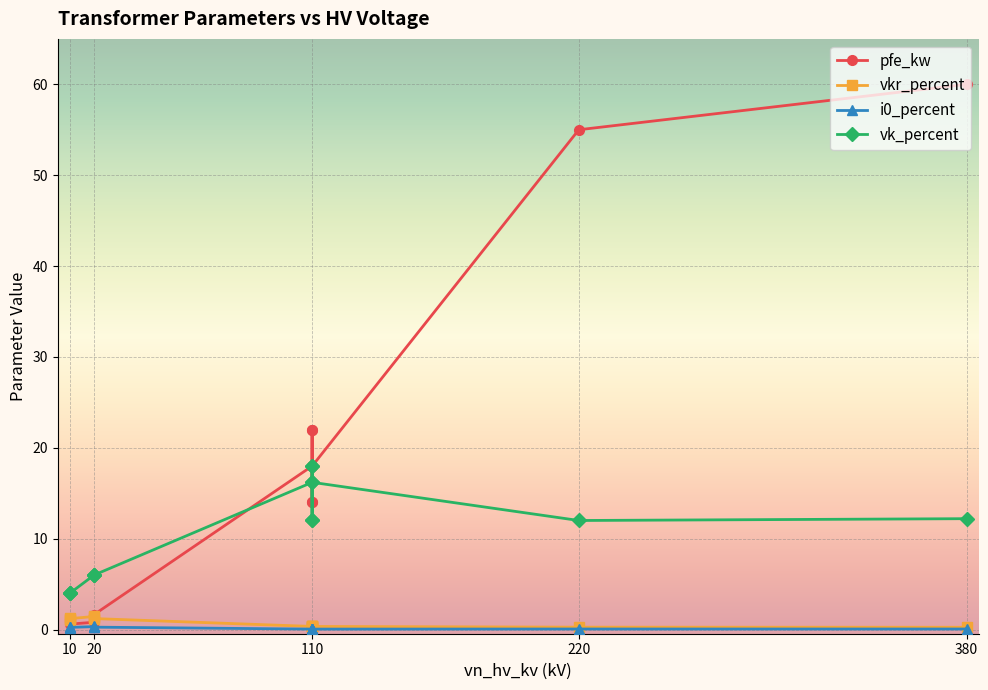

What is the value of the vkr_percent point at the 12th from the left?

1.2